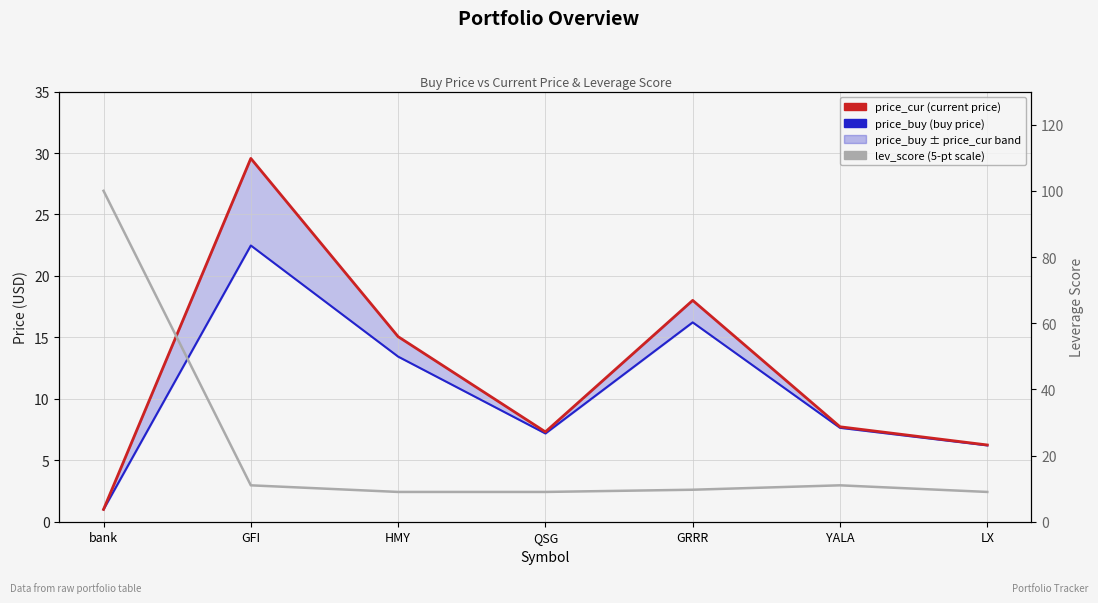

What is the label of the 1st point from the right?

LX